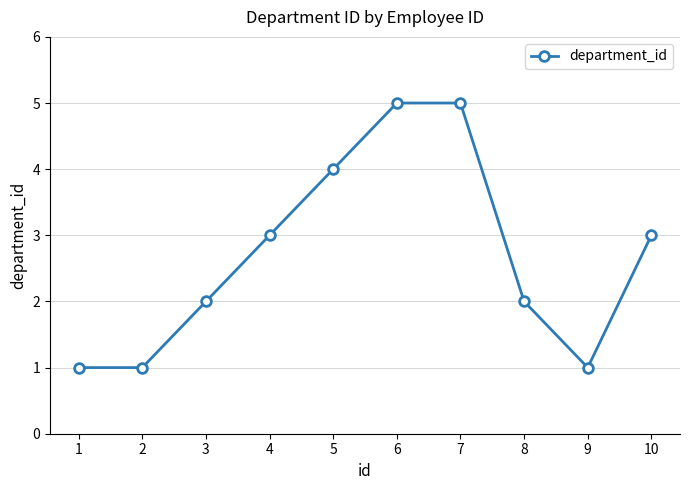

Does the chart display data point markers on the line(s)?

Yes